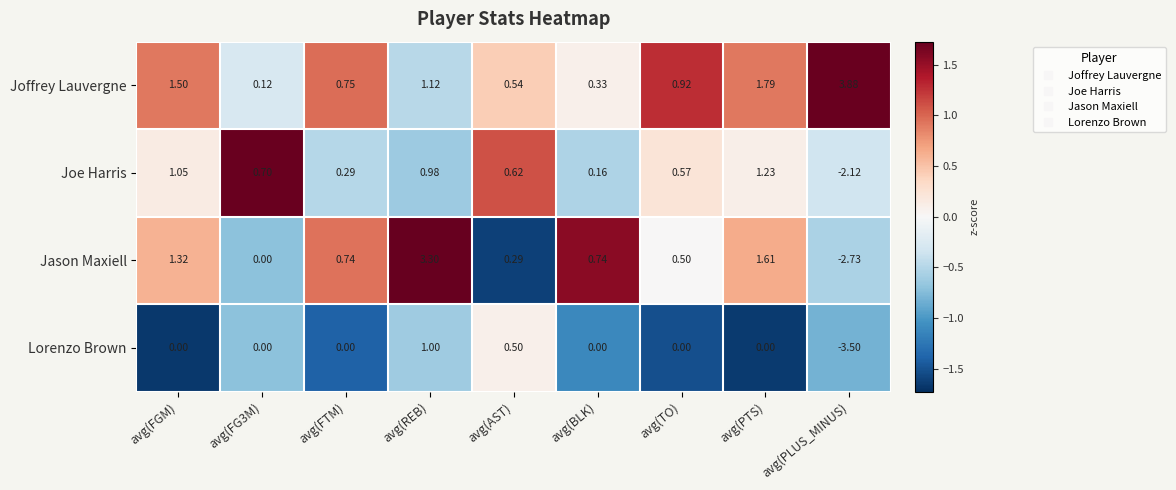

How many distinct data groups are displayed?

4